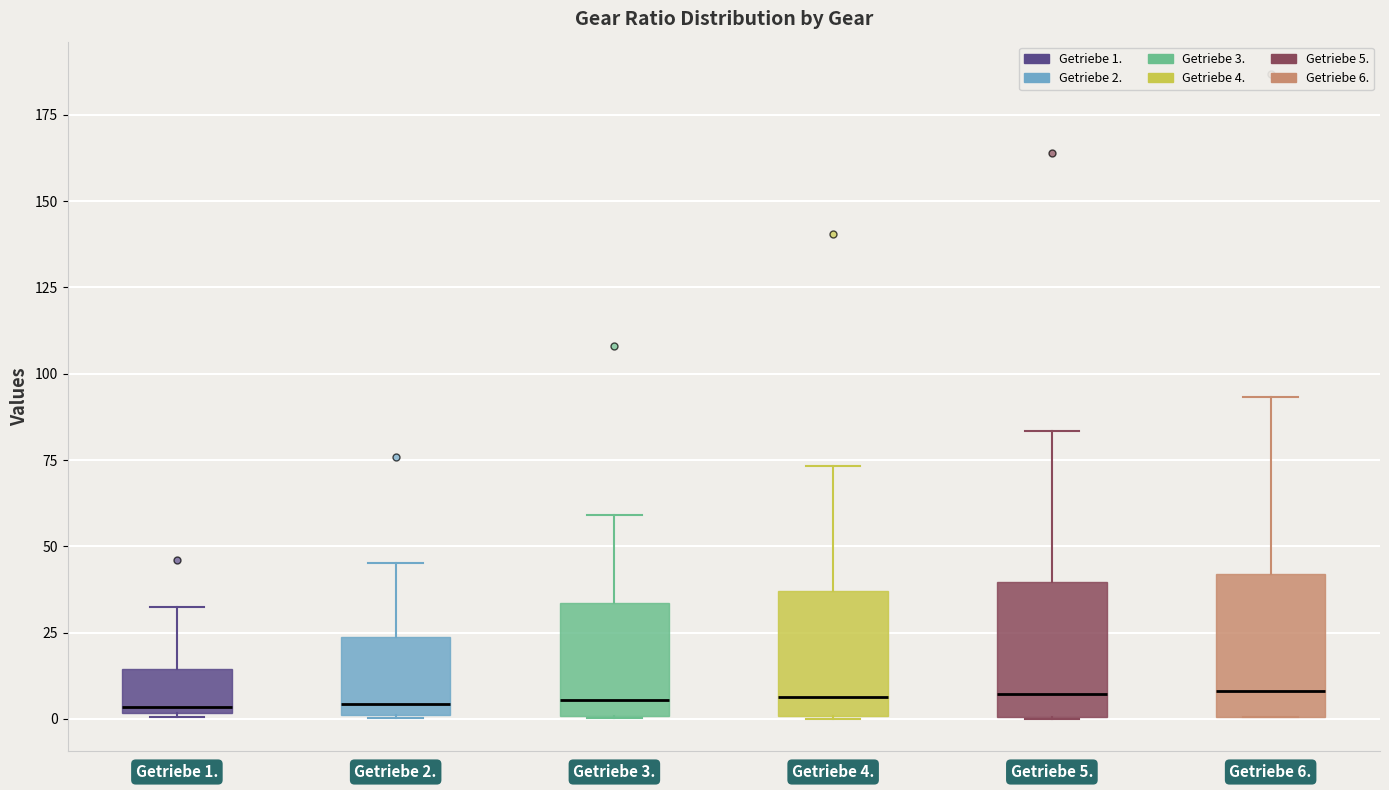

Reading left to right, read every box against the y-axis: the position of its median line, the range the box covers, and the ends of its whiskers. The values are not printed on the chart, so give them approximately, as read against the axis.

Getriebe 1.: median 5, box 0 to 15, whiskers 0 to 30
Getriebe 2.: median 5, box 0 to 25, whiskers 0 to 45
Getriebe 3.: median 5, box 0 to 35, whiskers 0 to 60
Getriebe 4.: median 5, box 0 to 35, whiskers 0 to 75
Getriebe 5.: median 5, box 0 to 40, whiskers 0 to 85
Getriebe 6.: median 10, box 0 to 40, whiskers 0 to 95